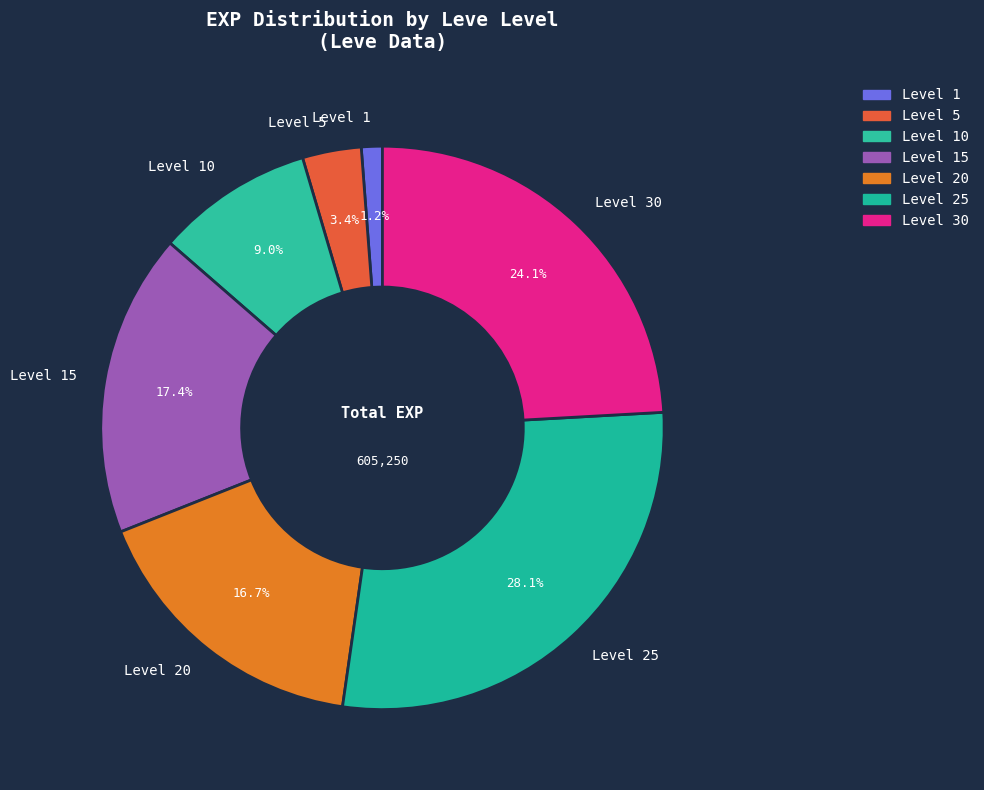

To the nearest percent, what is the average slice percentage?

14%